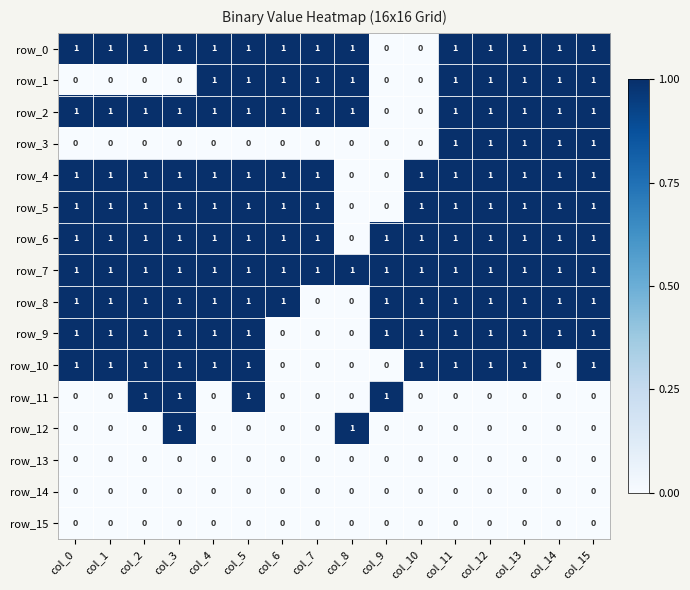

Is it true that row_5 equals 2 at col_15?

False